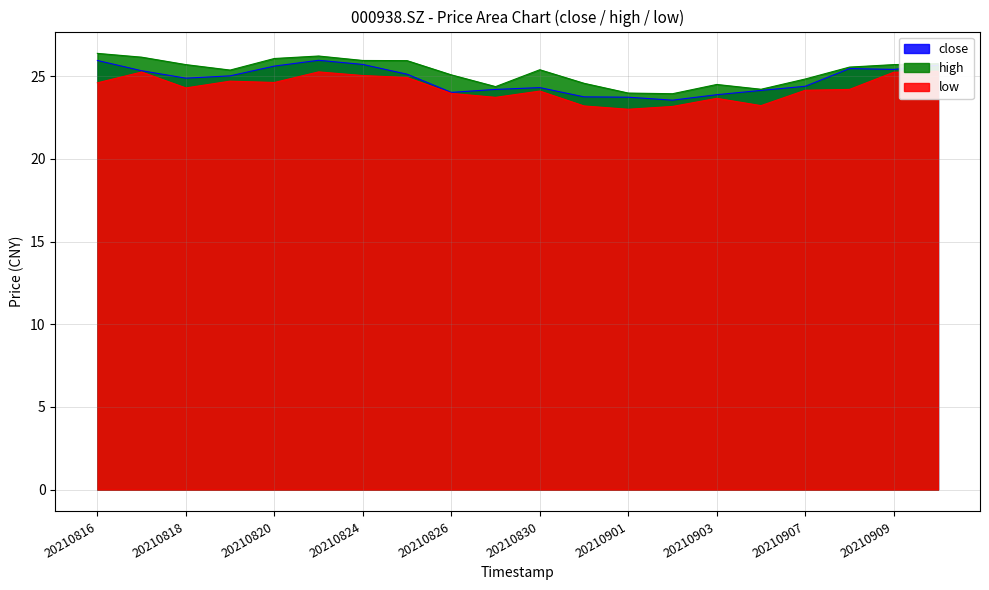

Reading left to right, extract all data points from this chart.

close: 20210816=25.9	20210817=25.3	20210818=24.9	20210819=25.0	20210820=25.6	20210823=26.0	20210824=25.7	20210825=25.1	20210826=24.0	20210827=24.2	20210830=24.3	20210831=23.8	20210901=23.7	20210902=23.6	20210903=23.9	20210906=24.1	20210907=24.4	20210908=25.5	20210909=25.4	20210910=25.7
high: 20210816=26.4	20210817=26.1	20210818=25.7	20210819=25.4	20210820=26.1	20210823=26.2	20210824=25.9	20210825=25.9	20210826=25.1	20210827=24.4	20210830=25.4	20210831=24.6	20210901=24.0	20210902=23.9	20210903=24.5	20210906=24.2	20210907=24.8	20210908=25.6	20210909=25.7	20210910=25.8
low: 20210816=24.6	20210817=25.2	20210818=24.3	20210819=24.7	20210820=24.6	20210823=25.3	20210824=25.0	20210825=24.9	20210826=24.0	20210827=23.7	20210830=24.1	20210831=23.2	20210901=23.0	20210902=23.2	20210903=23.7	20210906=23.2	20210907=24.1	20210908=24.2	20210909=25.2	20210910=25.3